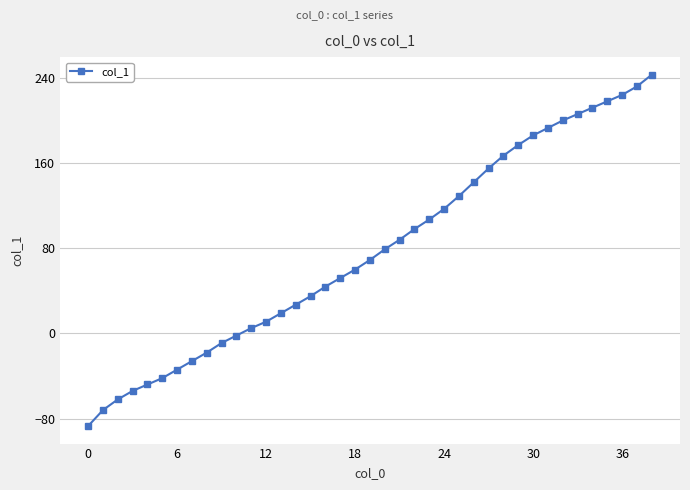

What is the greatest value displayed?

243